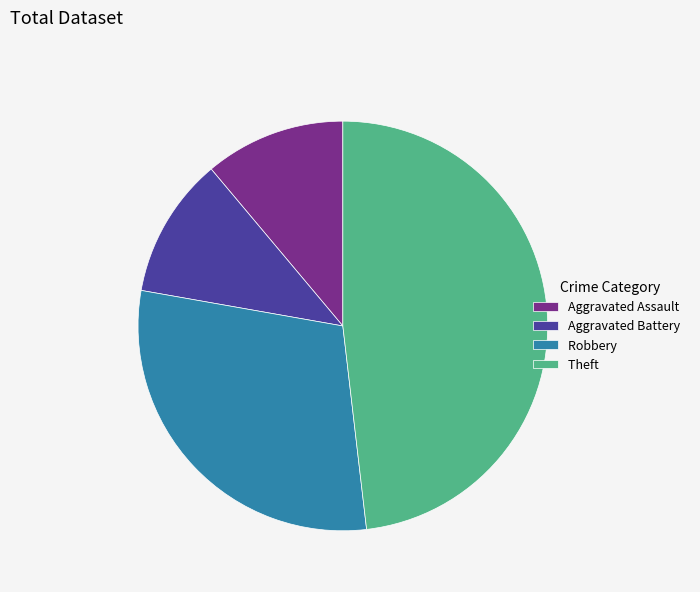

Do Theft and Aggravated Battery together represent more than half of the pie?

Yes